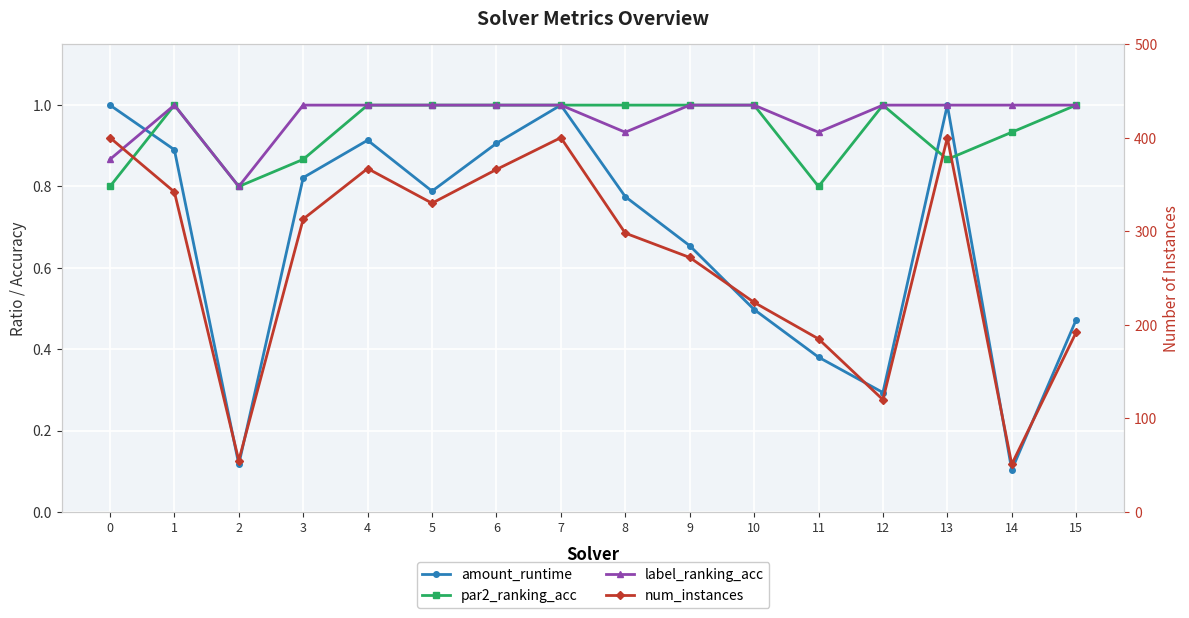

Reading left to right, what are all the values shown in this chart?

amount_runtime: 1.0	0.9	0.1	0.8	0.9	0.8	0.9	1.0	0.8	0.7	0.5	0.4	0.3	1.0	0.1	0.5
par2_ranking_acc: 0.8	1.0	0.8	0.9	1.0	1.0	1.0	1.0	1.0	1.0	1.0	0.8	1.0	0.9	0.9	1.0
label_ranking_acc: 0.9	1.0	0.8	1.0	1.0	1.0	1.0	1.0	0.9	1.0	1.0	0.9	1.0	1.0	1.0	1.0
num_instances: 400.0	342.0	55.0	313.0	367.0	330.0	366.0	400.0	298.0	272.0	224.0	185.0	120.0	400.0	51.0	192.0